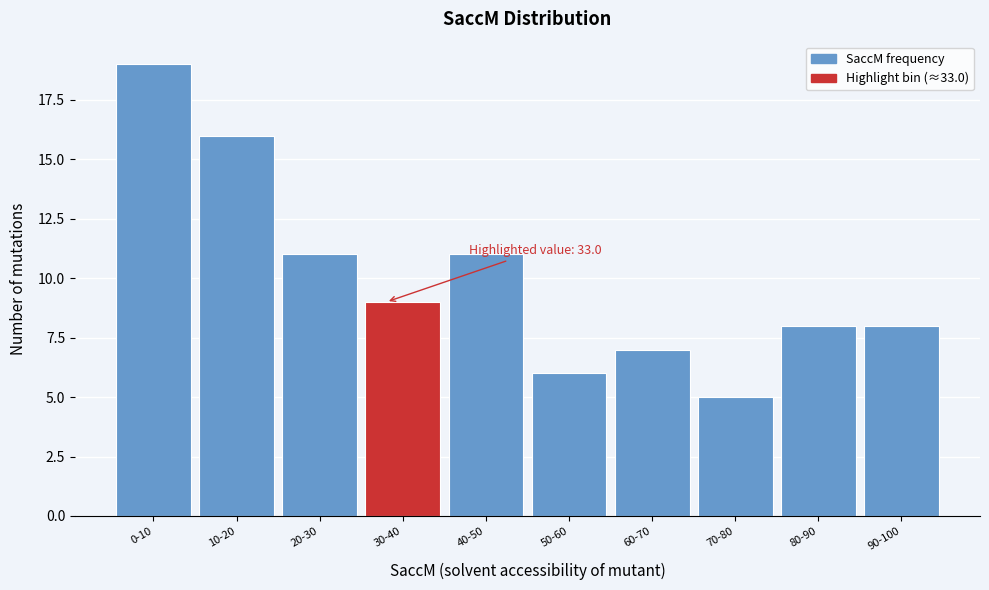

Reading left to right, transcribe all the data shown in this chart.

0-10=19	10-20=16	20-30=11	30-40=9	40-50=11	50-60=6	60-70=7	70-80=5	80-90=8	90-100=8